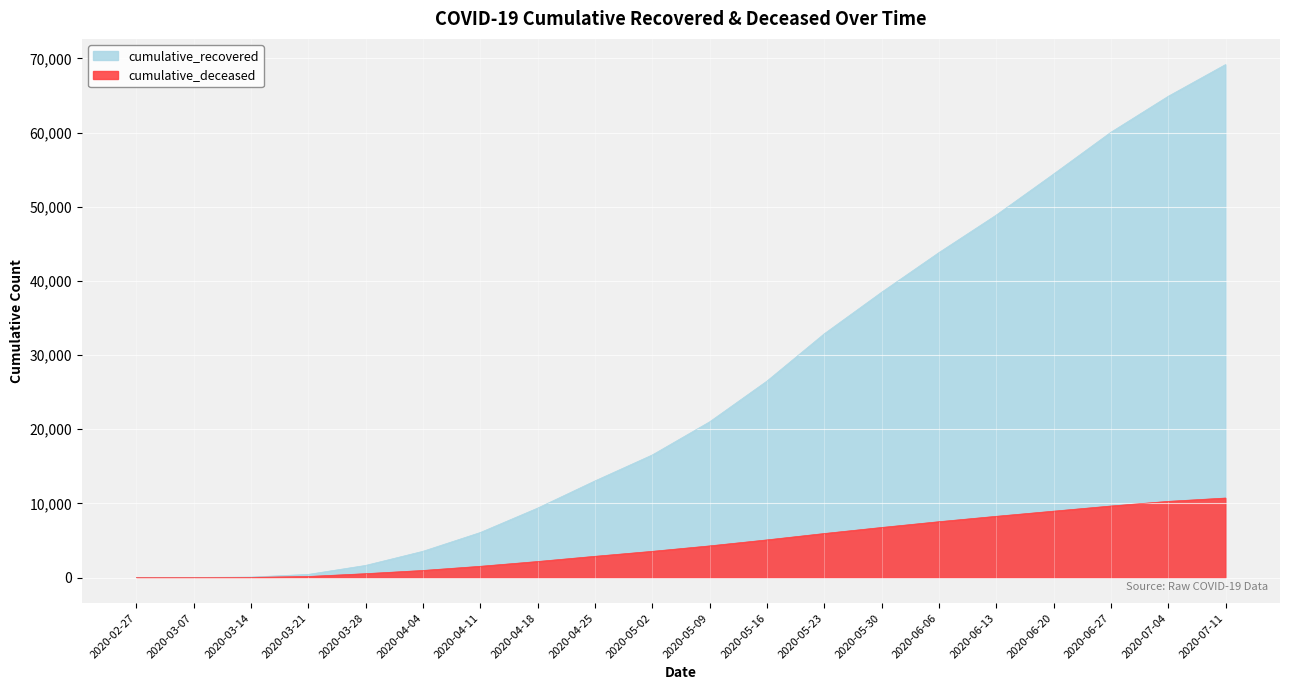

Reading right to left, what are all the values shown in this chart?

cumulative_recovered: 69176	64894	60045	54410	48877	43816	38469	32872	26491	20996	16530	13030	9362	6072	3539	1634	424	63	10	3
cumulative_deceased: 10718	10270	9643	8948	8254	7527	6748	5934	5074	4265	3530	2860	2158	1513	952	519	141	20	1	0